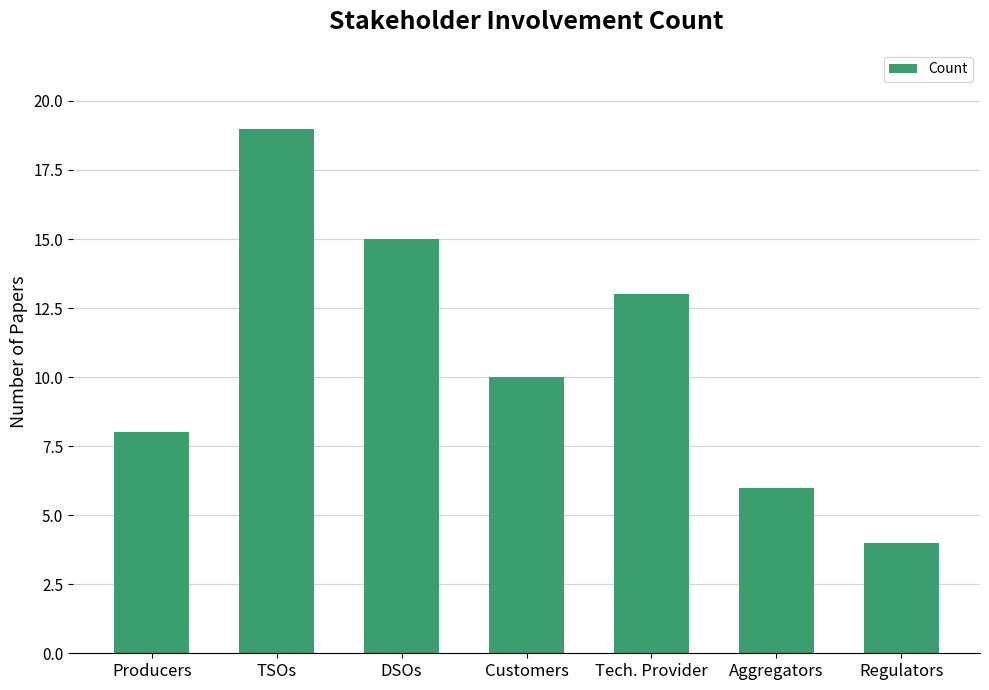

Reading left to right, extract all data points from this chart.

Producers=8	TSOs=19	DSOs=15	Customers=10	Tech. Provider=13	Aggregators=6	Regulators=4